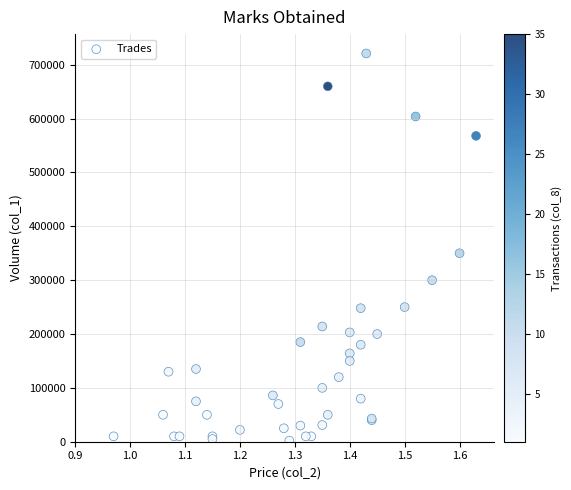

What Y value in the scatter plot is closest to 361500?

350000